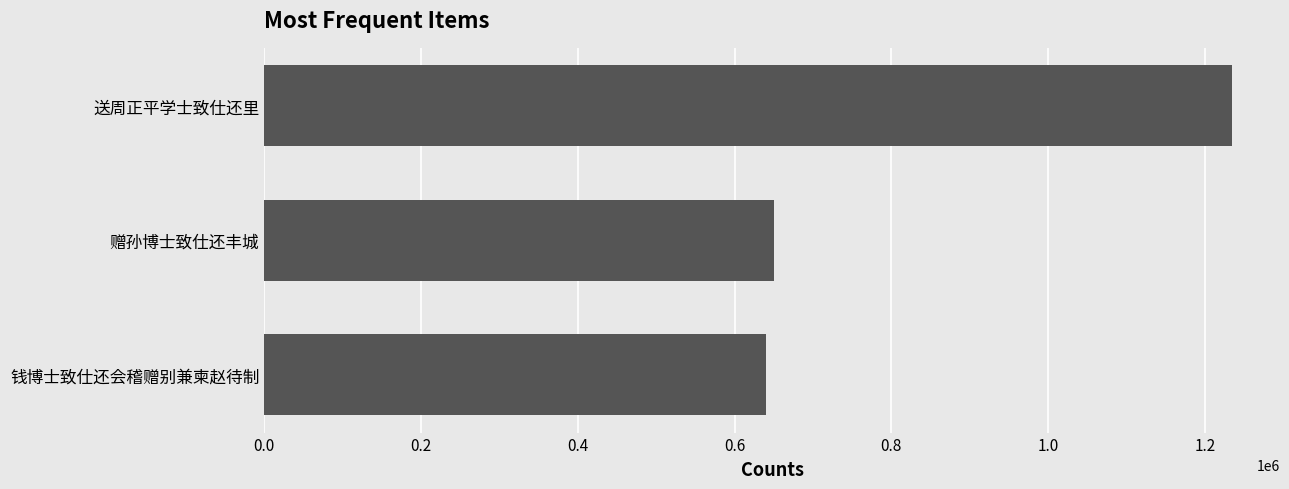

Where is the data nearest to the value 937213?

赠孙博士致仕还丰城